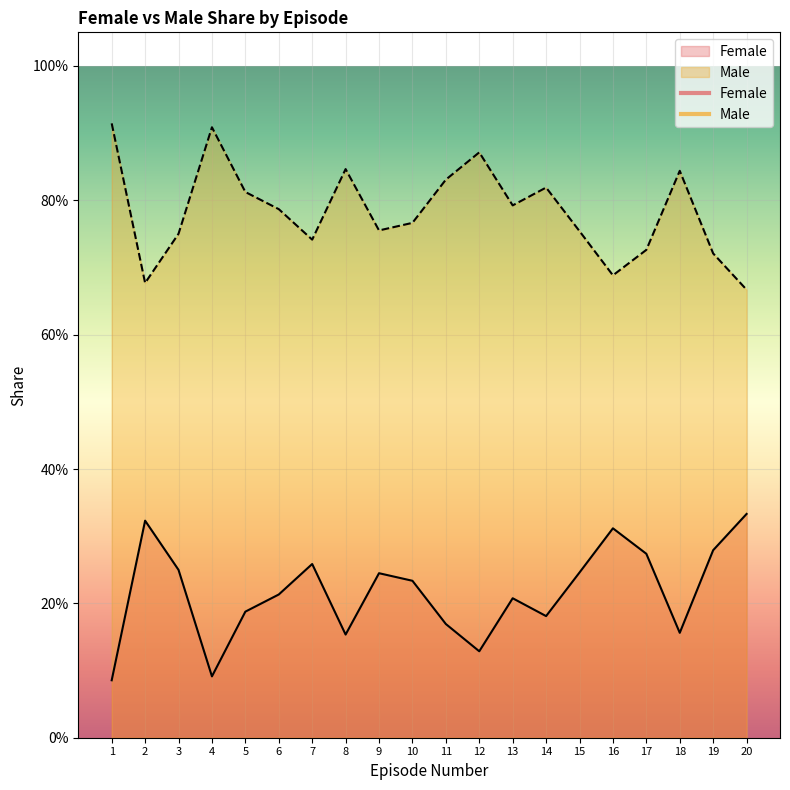

List the labels in order of Female value, smallest first.

1, 4, 12, 8, 18, 11, 14, 5, 13, 6, 10, 9, 15, 3, 7, 17, 19, 16, 2, 20